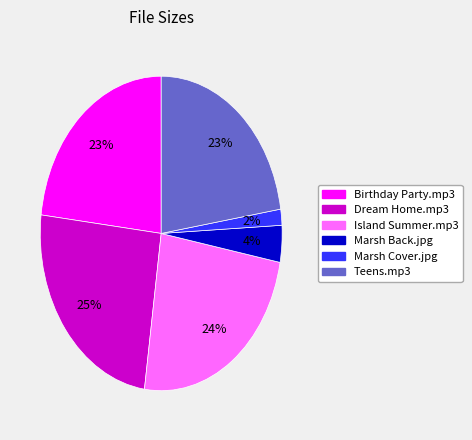

Combined, do Marsh Back.jpg and Island Summer.mp3 account for over 50%?

No